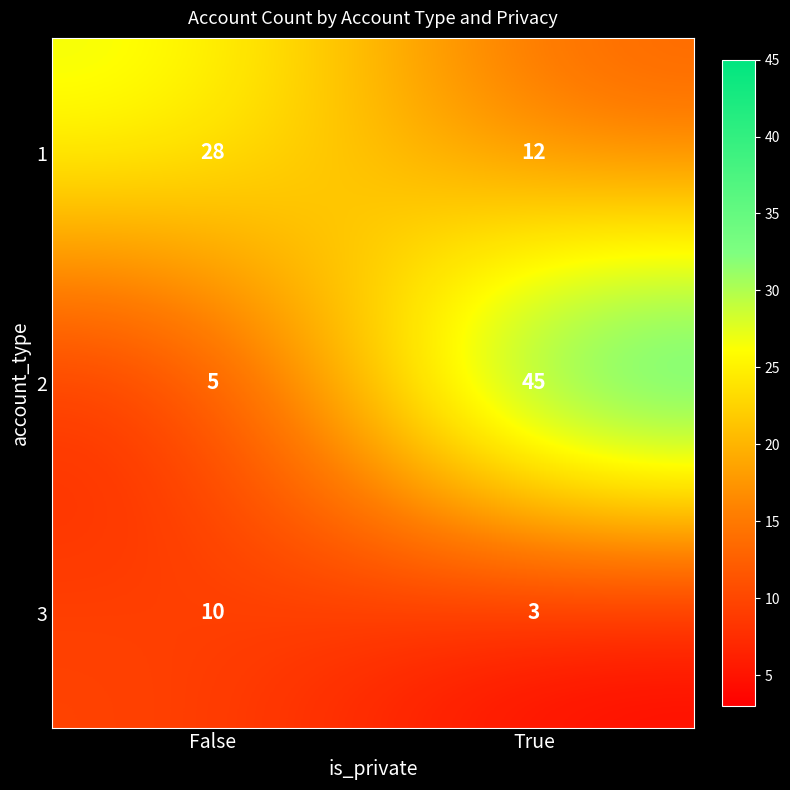

How many series are shown in this chart?

3